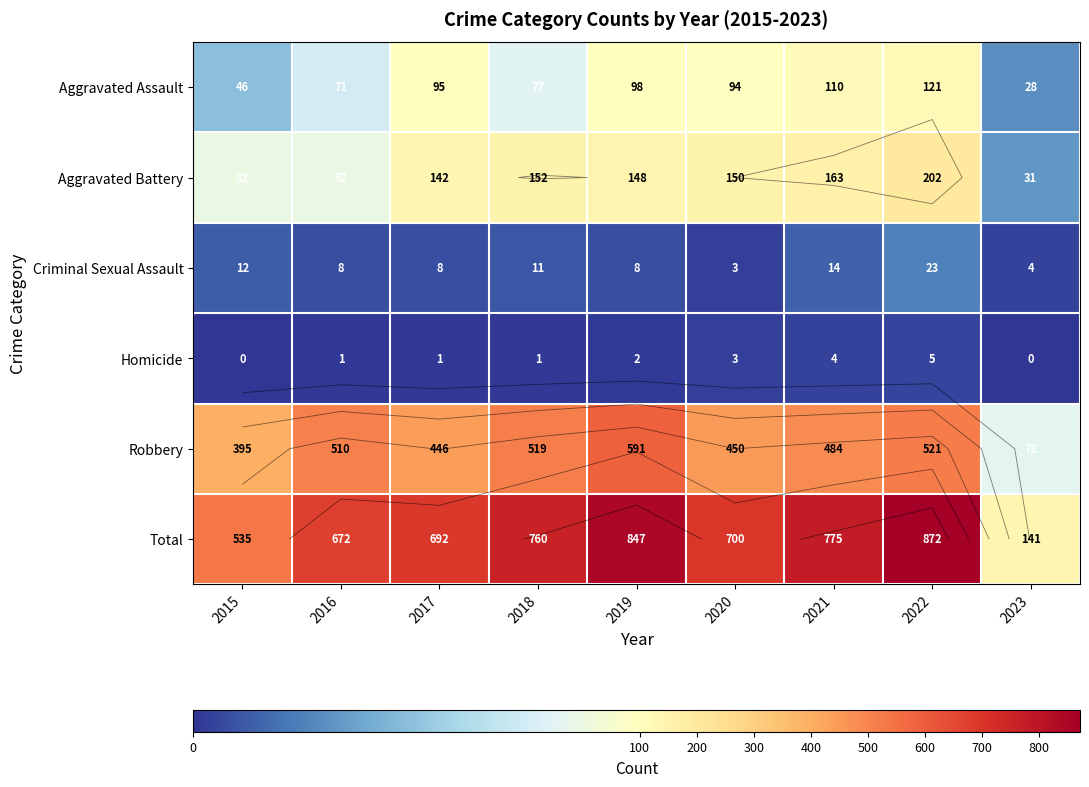

Count the number of categories in the chart.

9